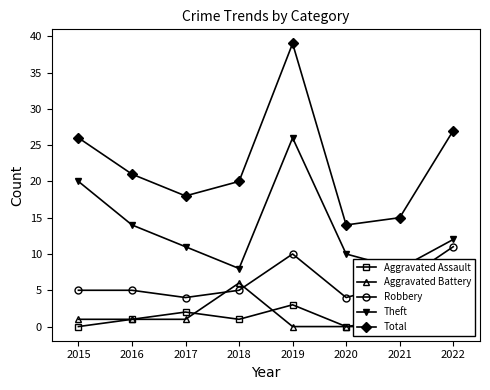

Between 2015 and 2022, which series saw the biggest shift?

Theft